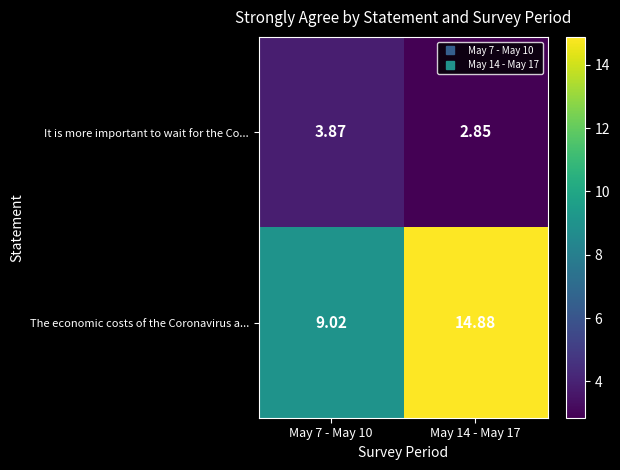

Rank the series by their maximum value, from highest to lowest.

The economic costs of the Coronavirus a..., It is more important to wait for the Co...